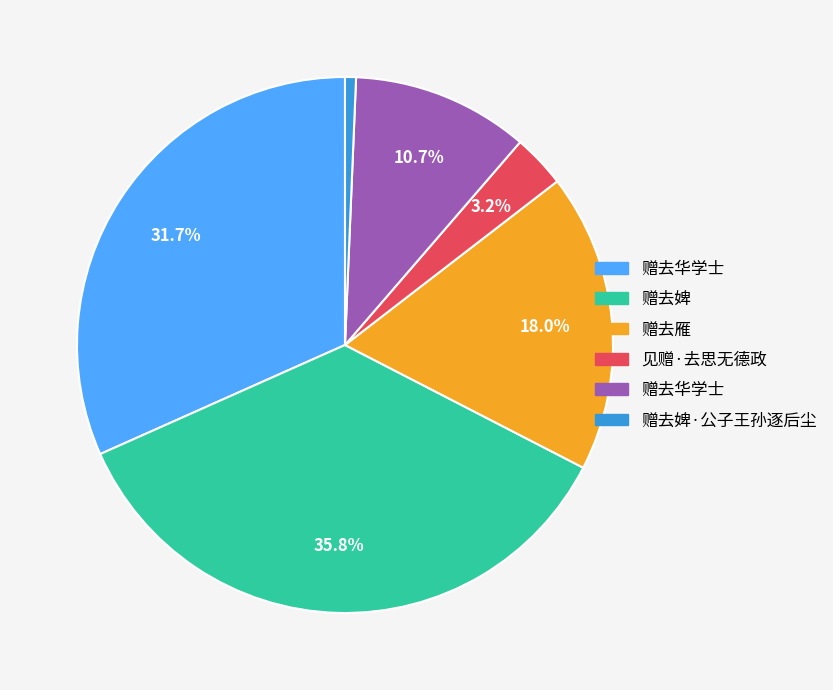

Count the number of slices in the pie.

6